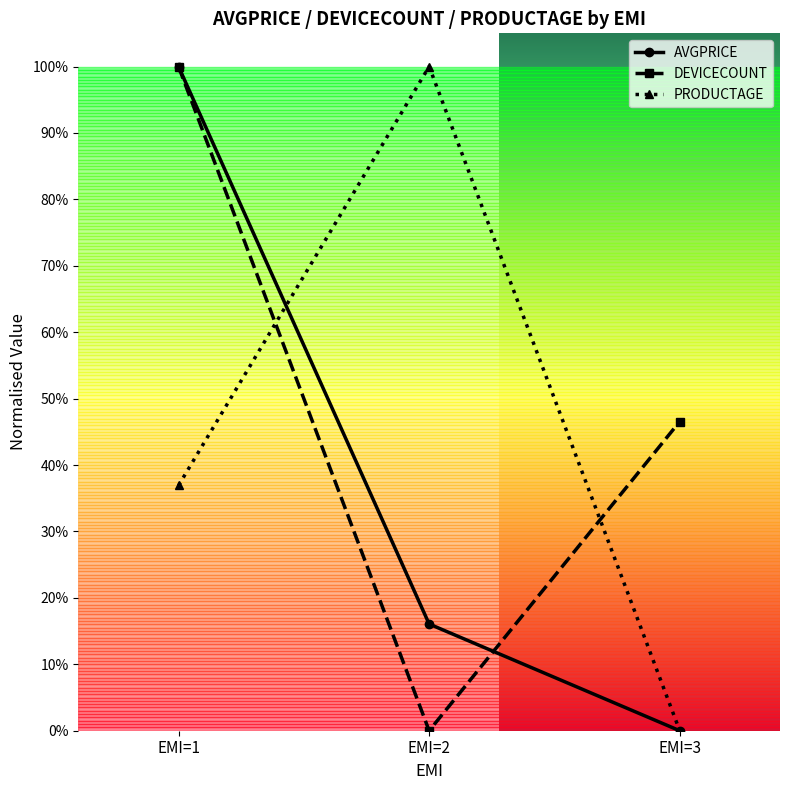

Reading right to left, transcribe all the data shown in this chart.

AVGPRICE: 0.0	0.2	1.0
DEVICECOUNT: 0.5	0.0	1.0
PRODUCTAGE: 0.0	1.0	0.4